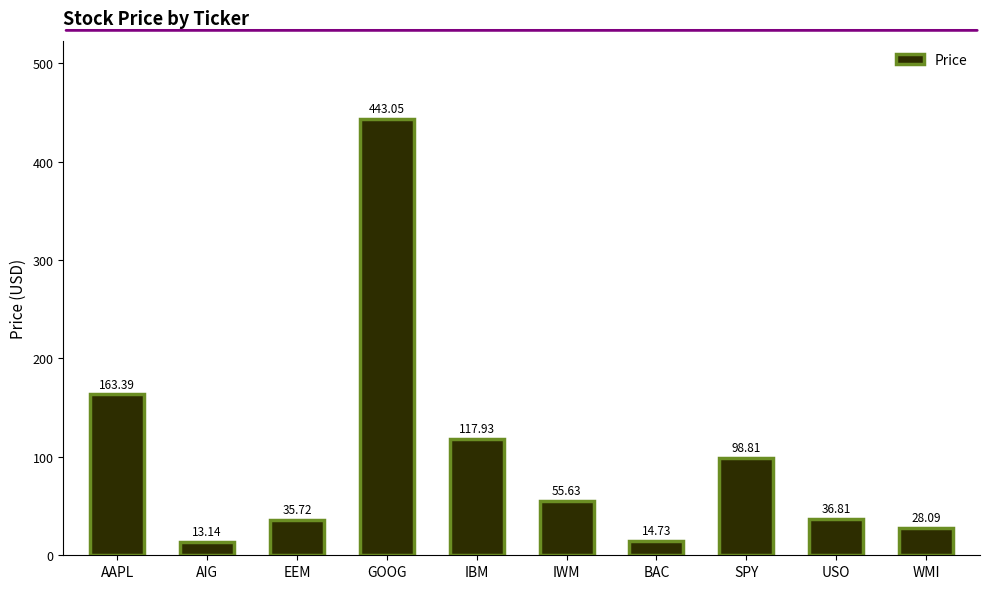

At which category does the chart reach its minimum across all series?

AIG